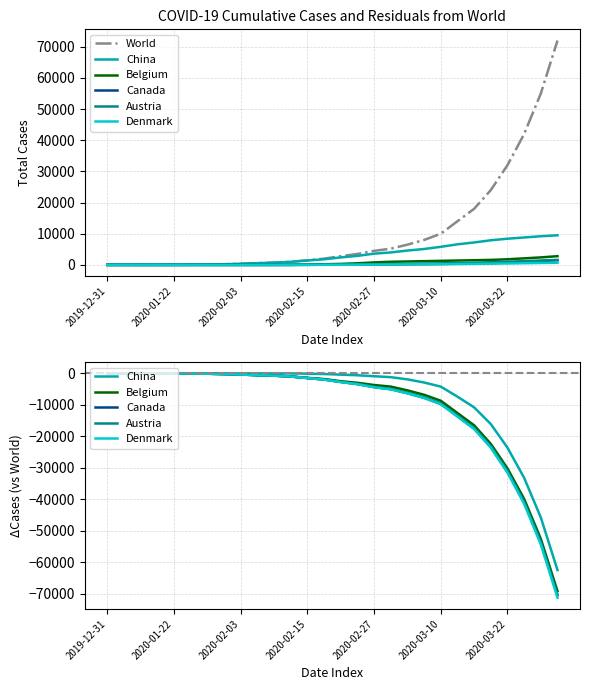

What is the smallest value displayed?

-71300